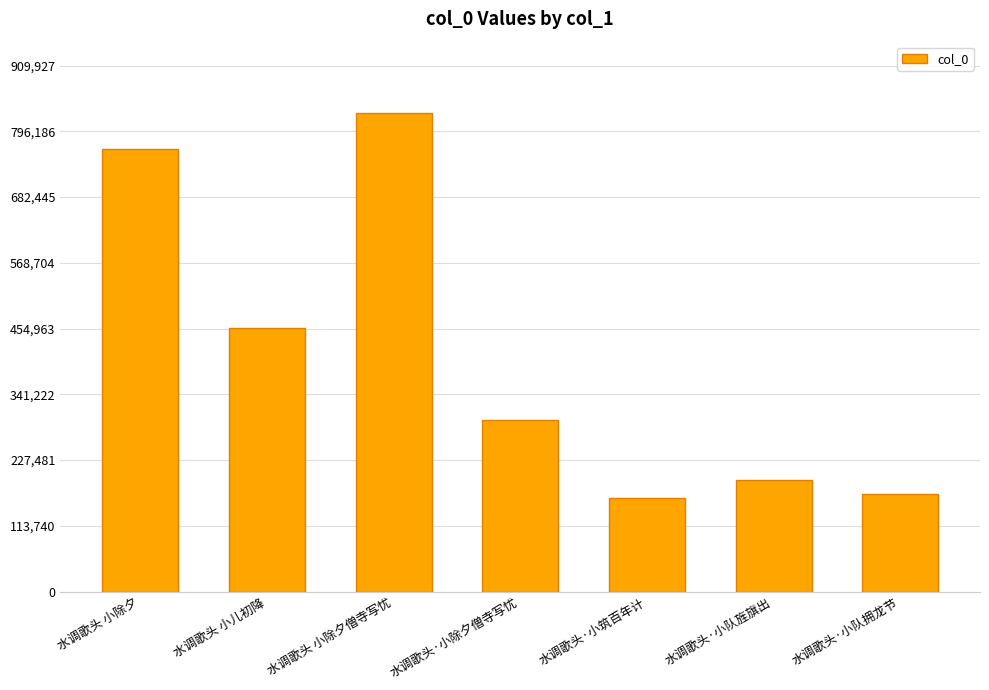

What is the greatest value displayed?

827207